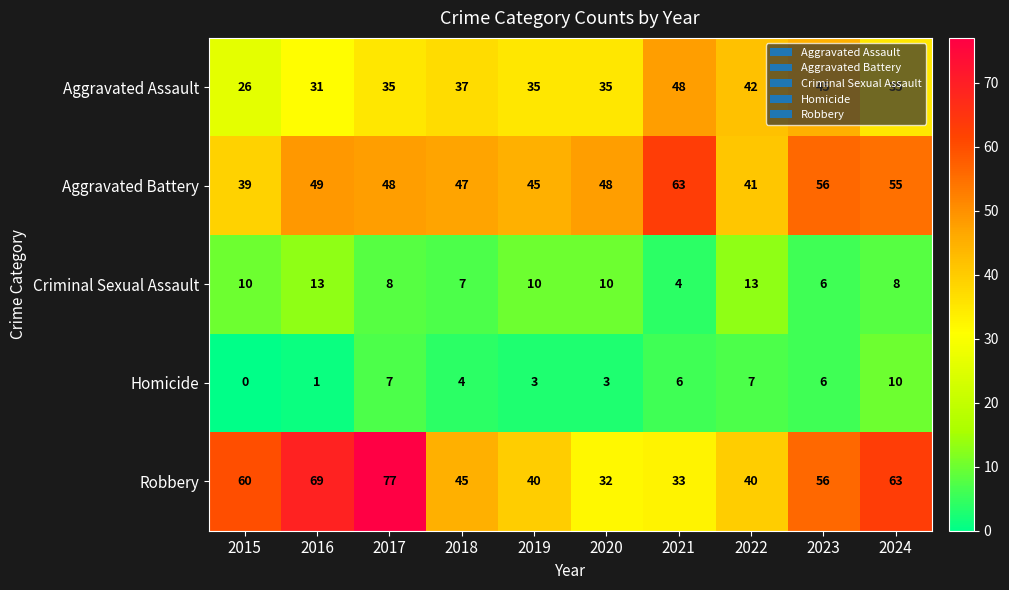

At which label is Aggravated Battery closest to 51?

2016